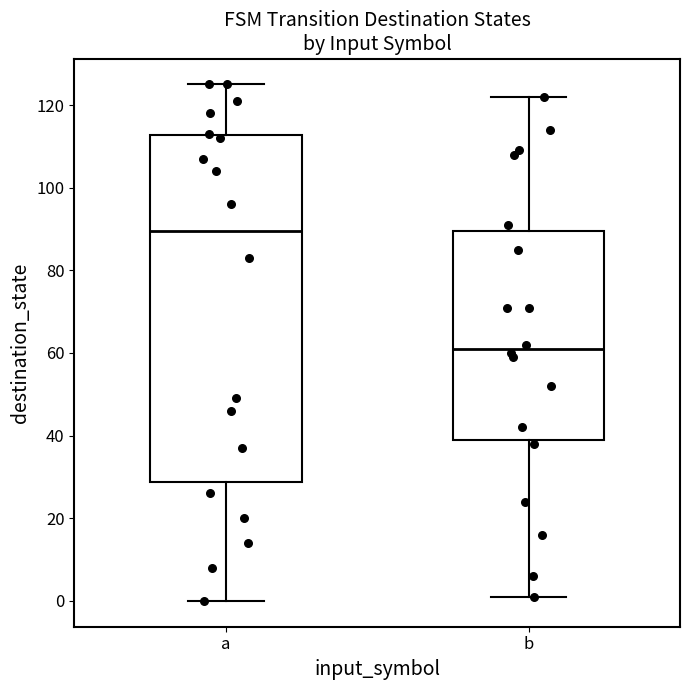

Which box is the tallest, from its lower edge to its upper edge?

a